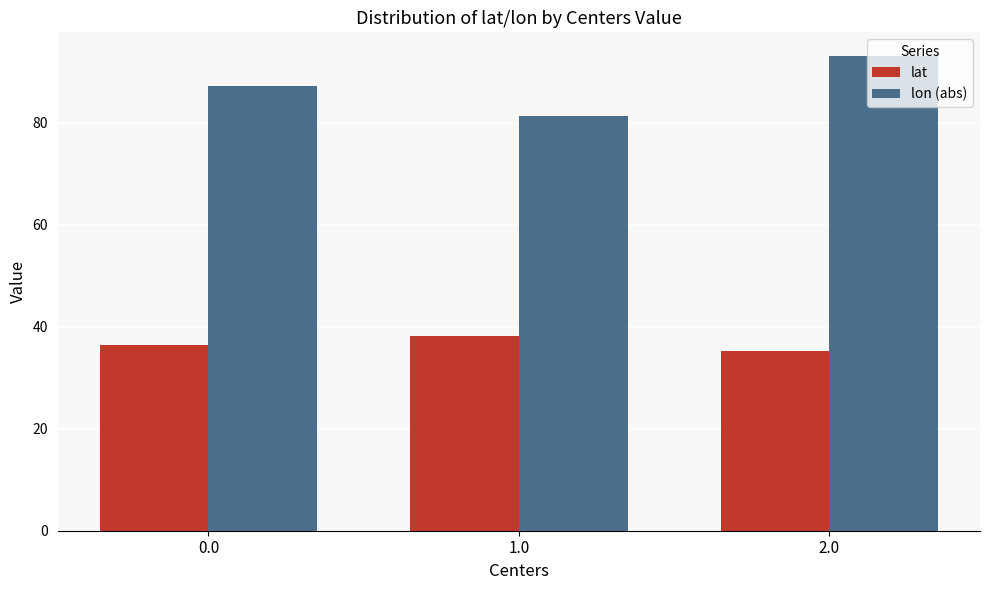

How many data points in lat are above 36?

2